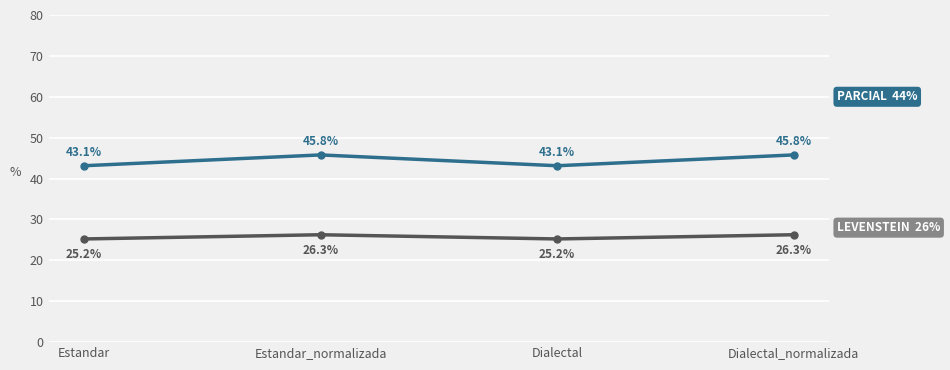

What is the maximum value shown in the chart?

45.8